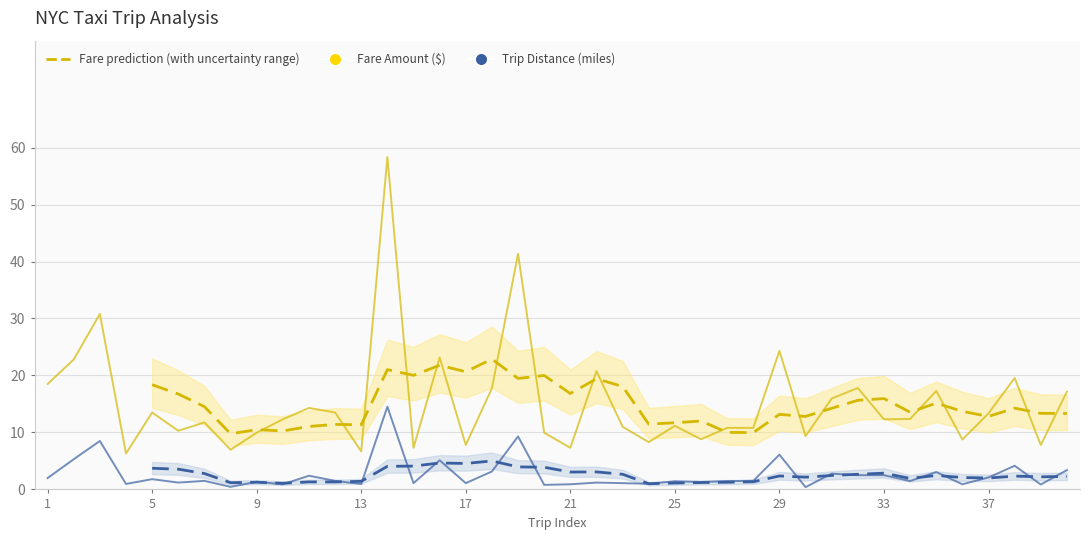

In Trip Distance (miles), how many points are higher than both neighbors (excluding endpoints)?

8